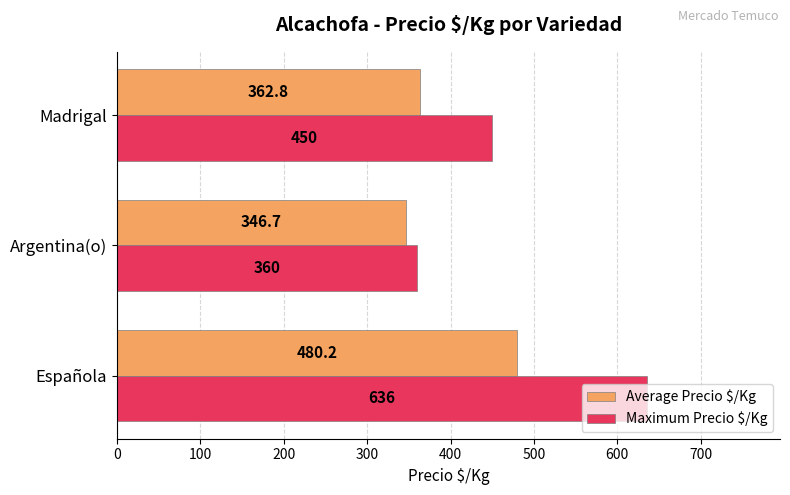

Is it true that Maximum Precio $/Kg equals 360.0 at Argentina(o)?

True